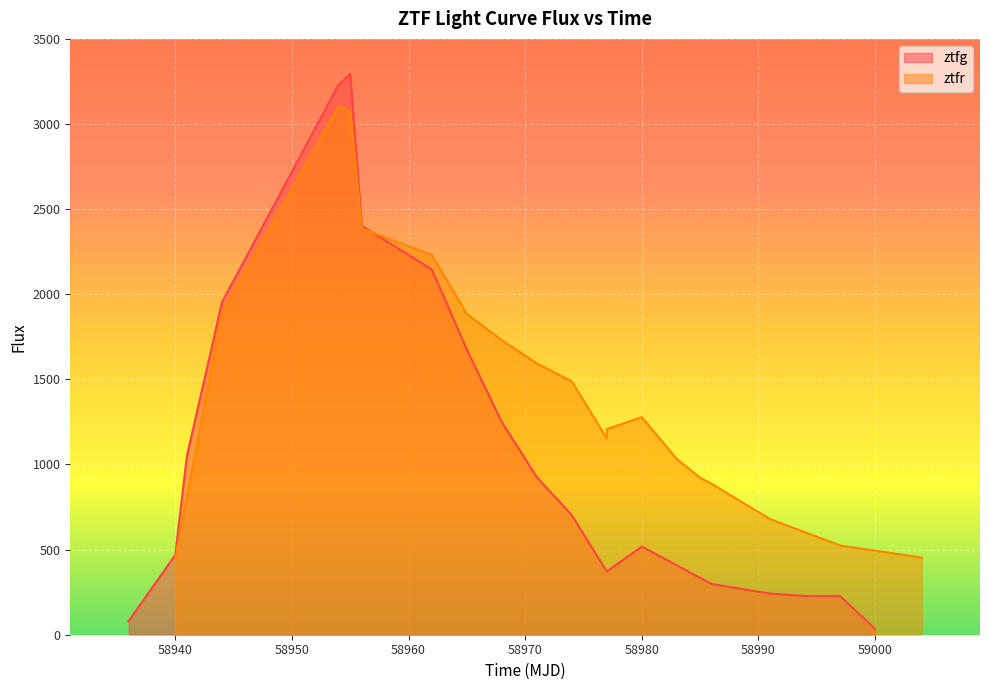

What are all the series names shown in the legend?

ztfg, ztfr